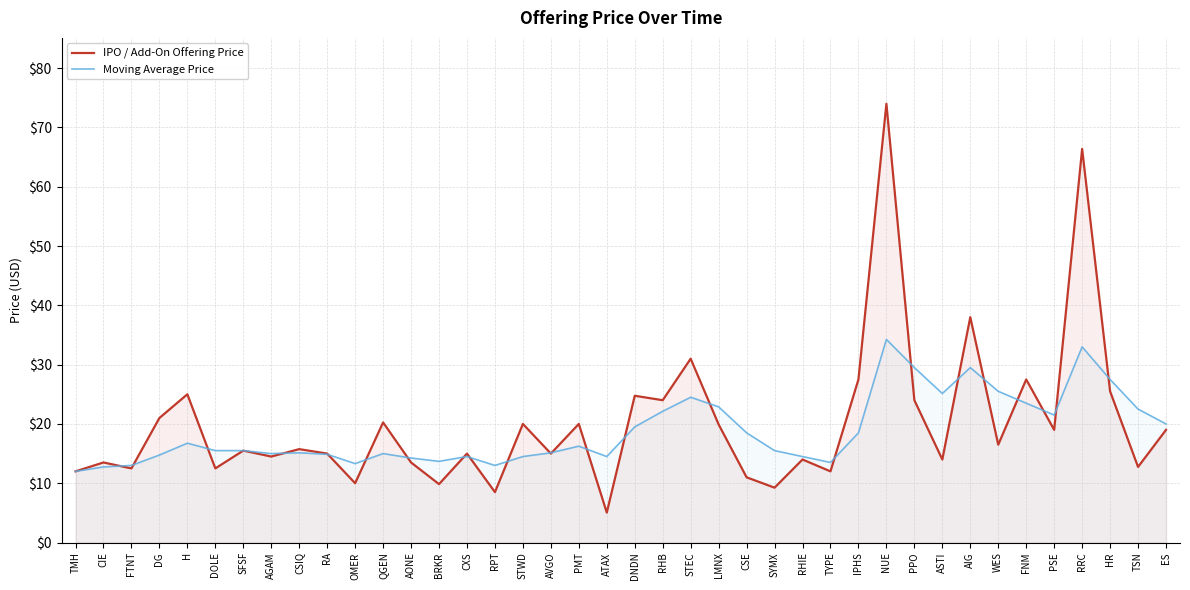

Where is the first local minimum for IPO / Add-On Offering Price?

FTNT